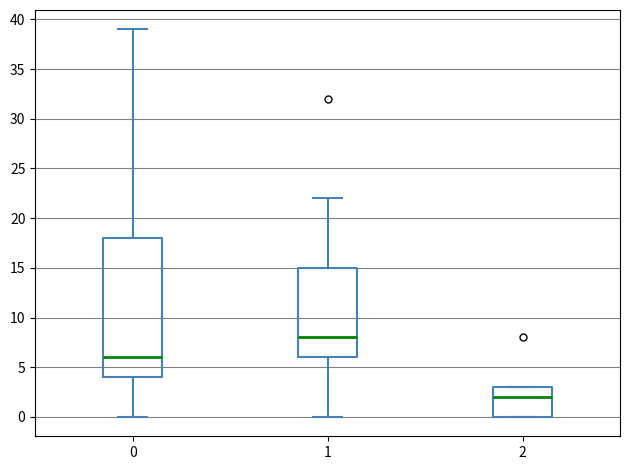

Reading left to right, read every box against the y-axis: the position of its median line, the range the box covers, and the ends of its whiskers. The values are not printed on the chart, so give them approximately, as read against the axis.

0: median 6, box 4 to 18, whiskers 0 to 39
1: median 8, box 6 to 15, whiskers 0 to 22
2: median 2, box 0 to 3, whiskers 0 to 3